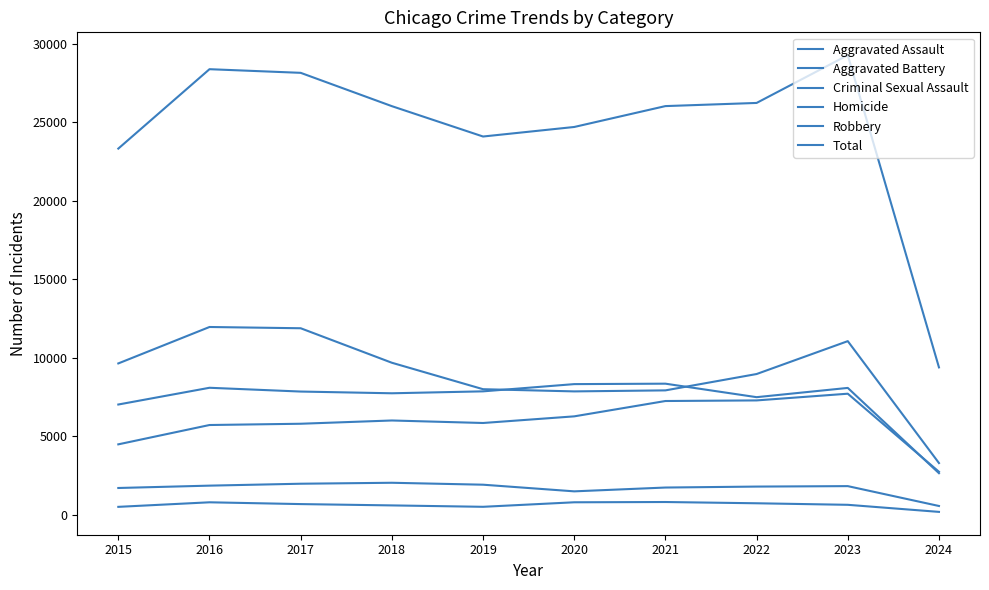

What is the spread (max minus min) of values at 2022?

25517